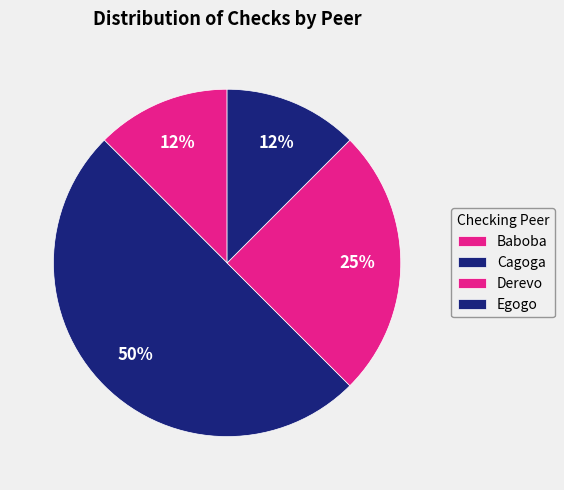

How many slices are in this pie chart?

4